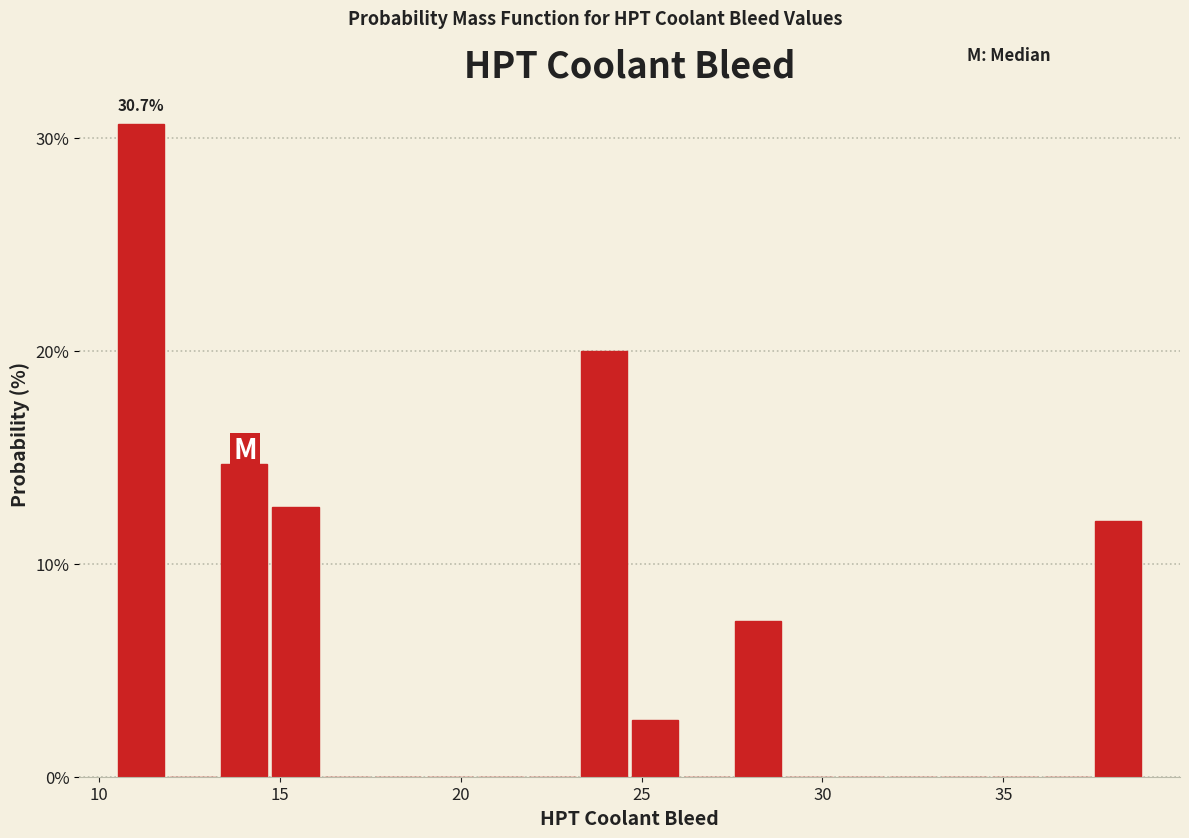

Around what value on the x-axis is the tallest bar? Give the approximate position of its centre, as read against the axis.

11.0